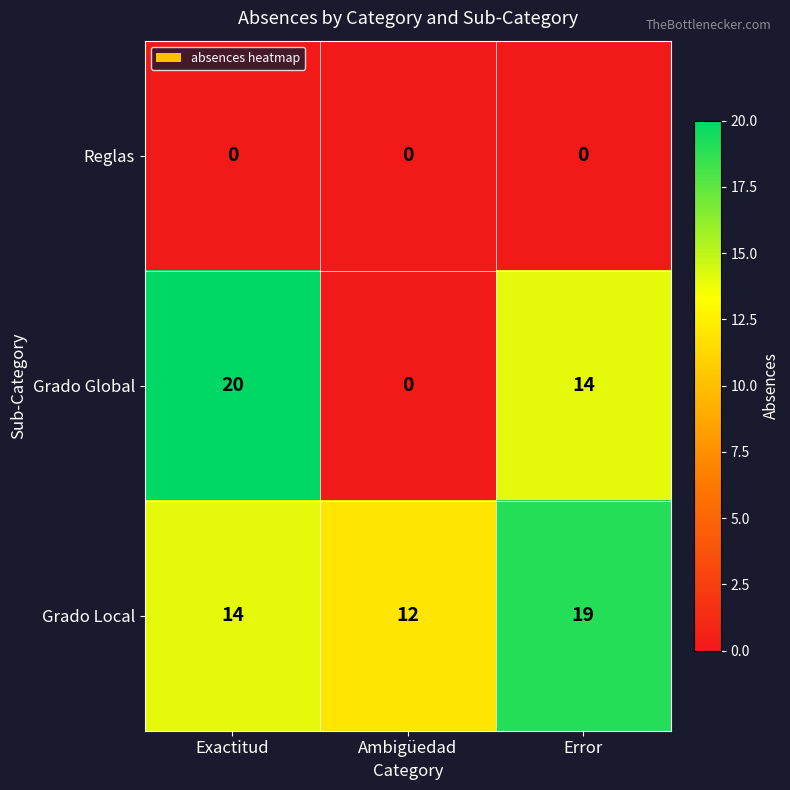

How many data points in Grado Local are less than 14?

1